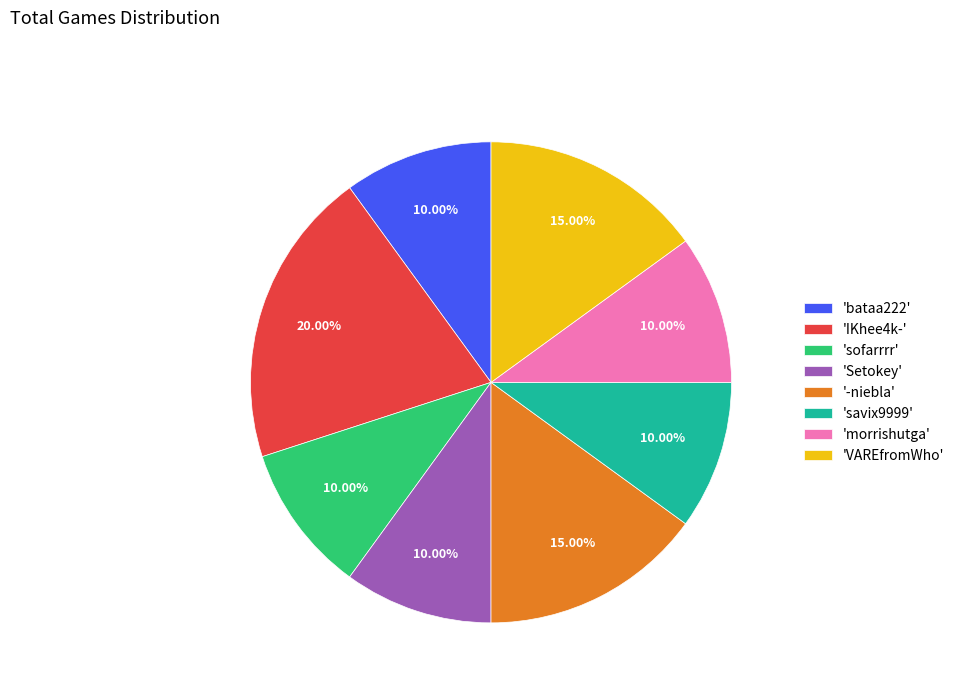

Between 'IKhee4k-' and '-niebla', which is larger?

'IKhee4k-'